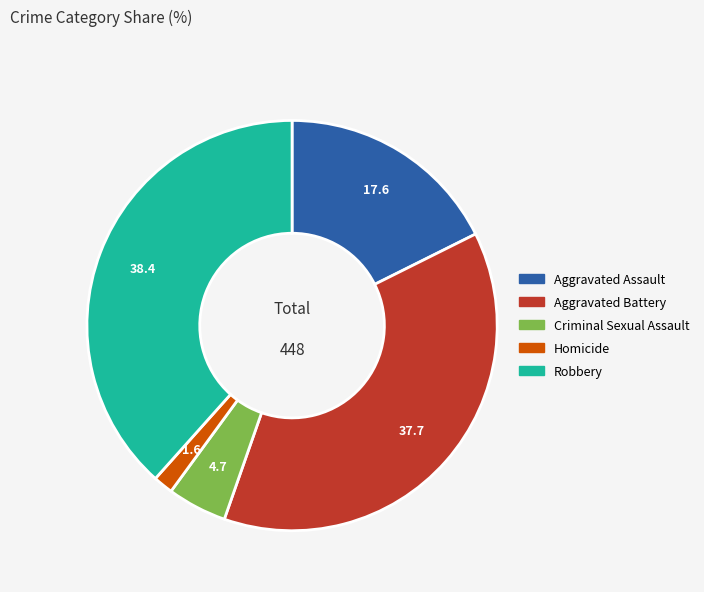

Does Homicide account for over 50% of the chart?

No